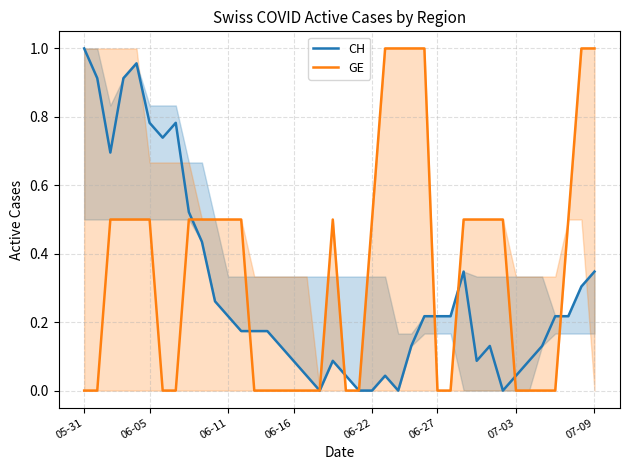

The CH series shows 1.0 at 05-31. True or false?

True